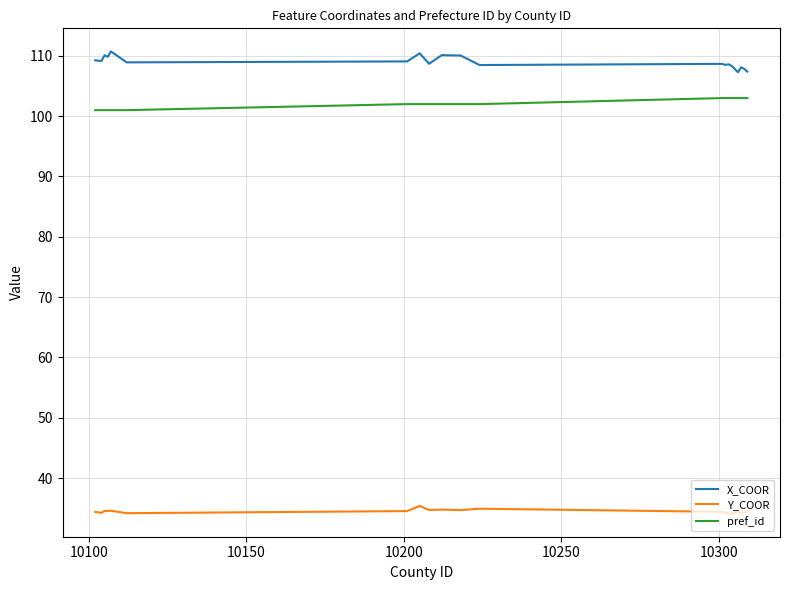

Rank the series by their maximum value, from lowest to highest.

Y_COOR, pref_id, X_COOR